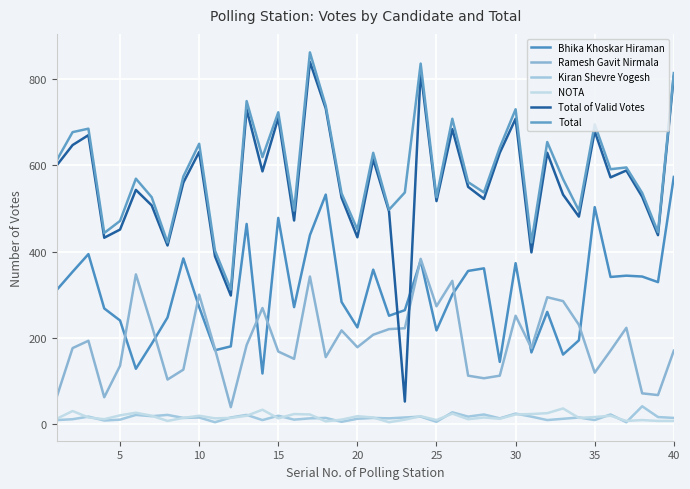

Does the chart have visible grid lines?

Yes